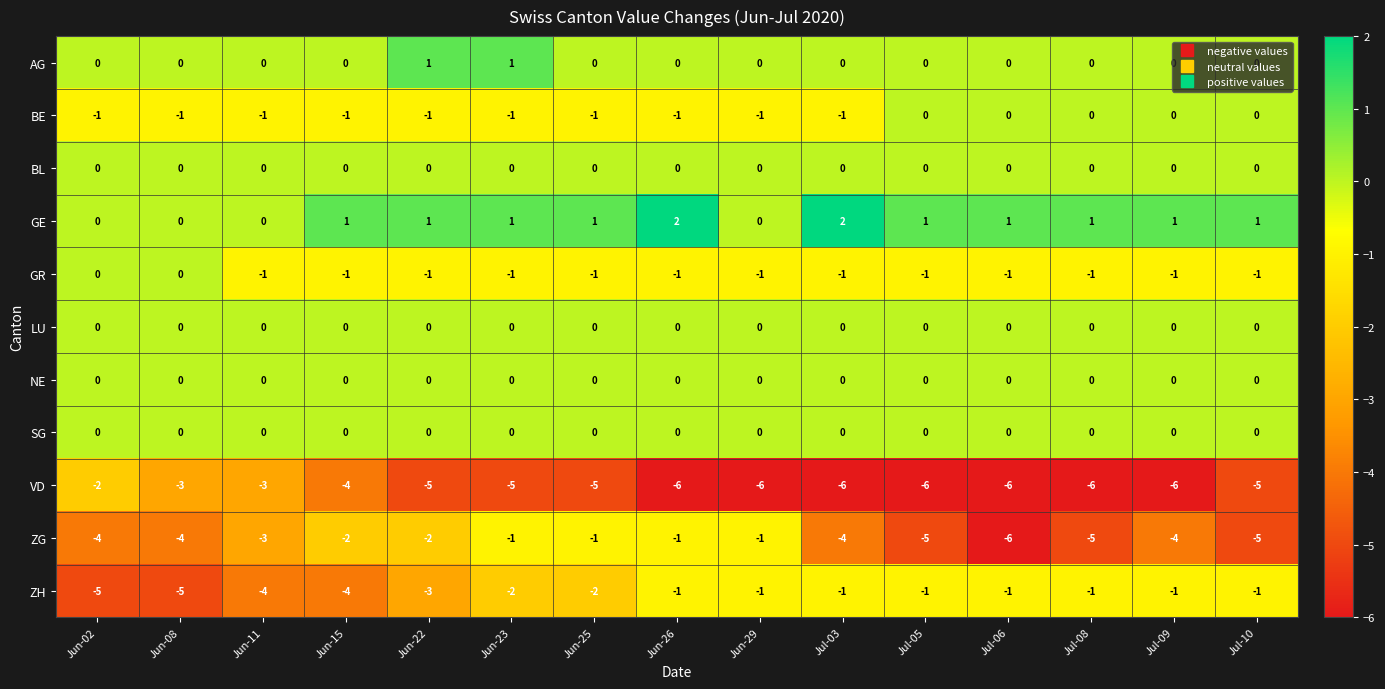

What is the greatest value displayed?

2